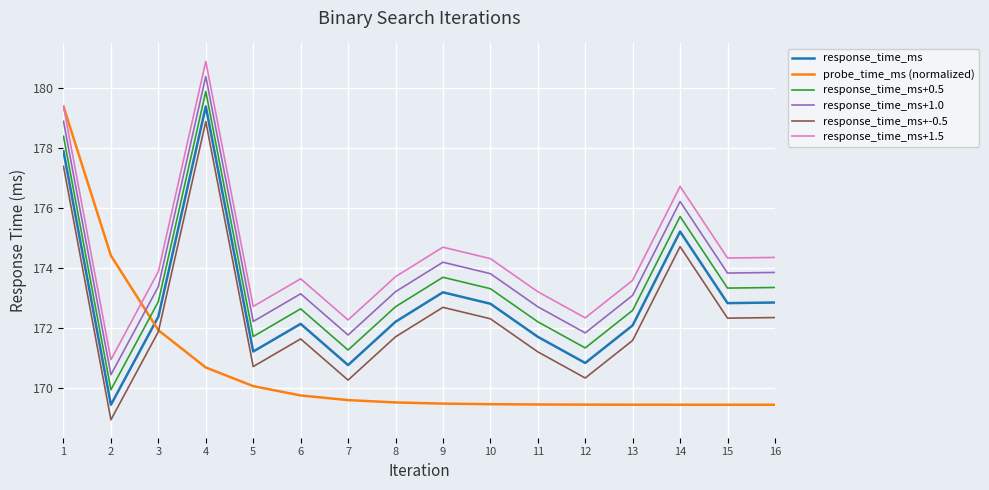

What is the average value of the response_time_ms series?

172.9